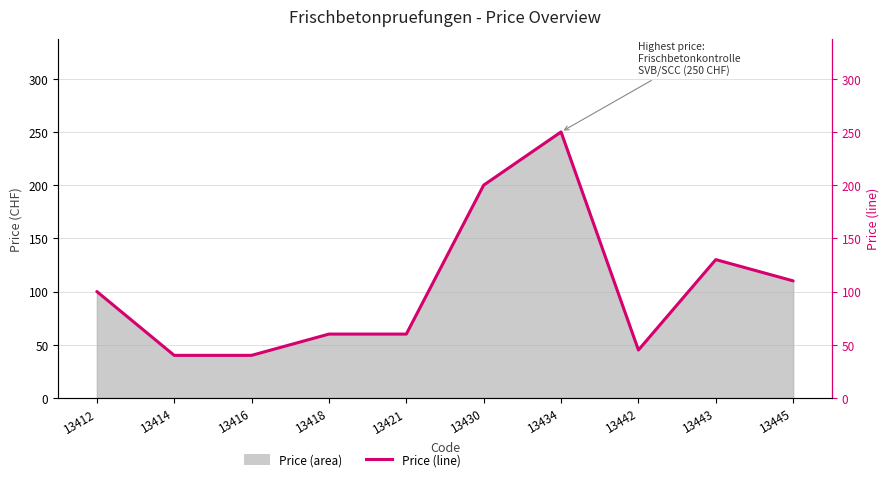

Reading left to right, what are all the values shown in this chart?

13412=100	13414=40	13416=40	13418=60	13421=60	13430=200	13434=250	13442=45	13443=130	13445=110